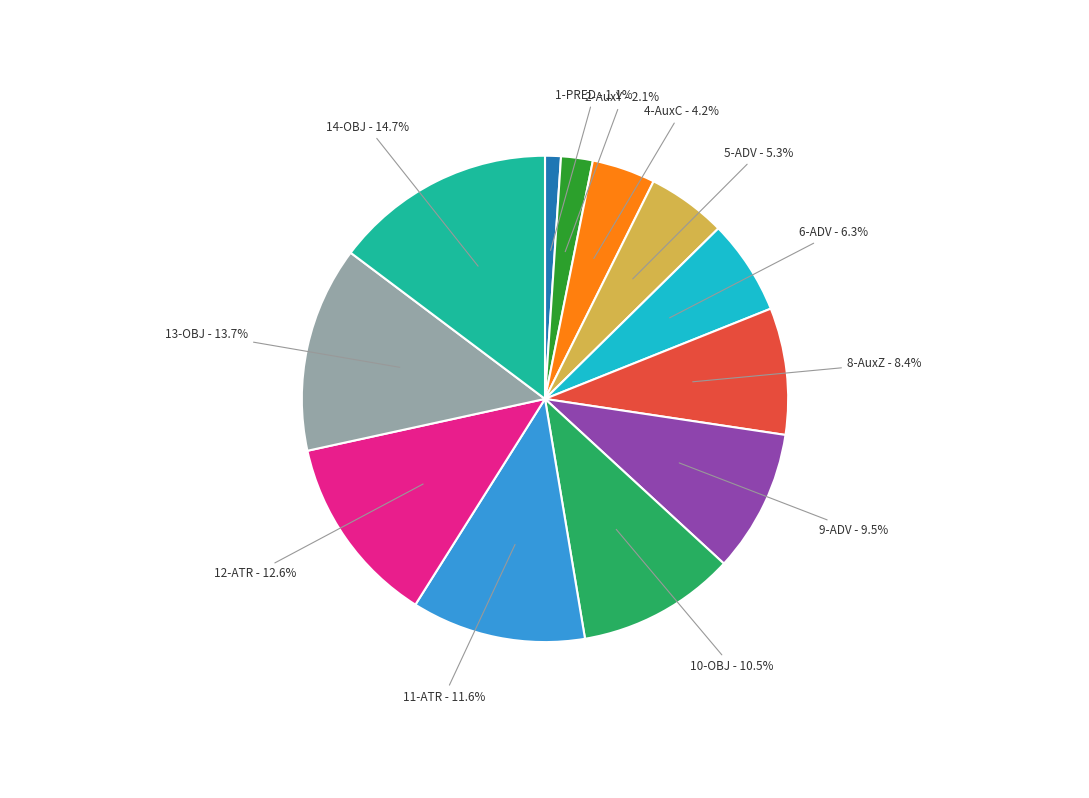

Does any single category account for the majority?

No